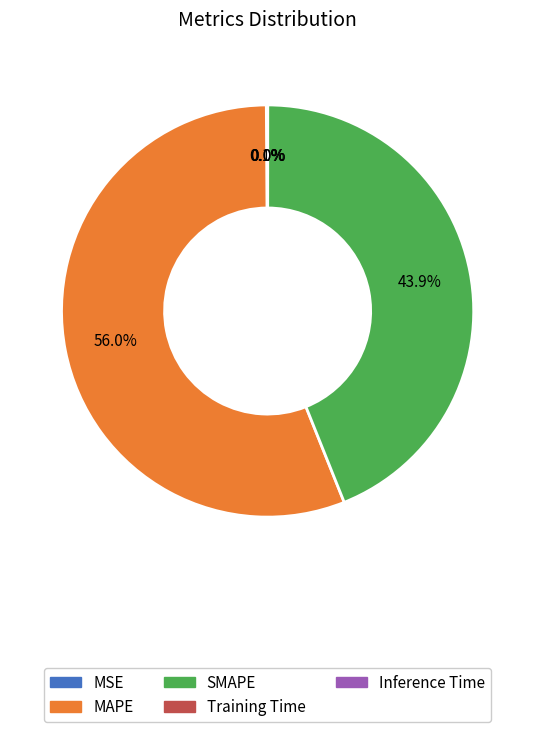

Does any single category account for the majority?

Yes